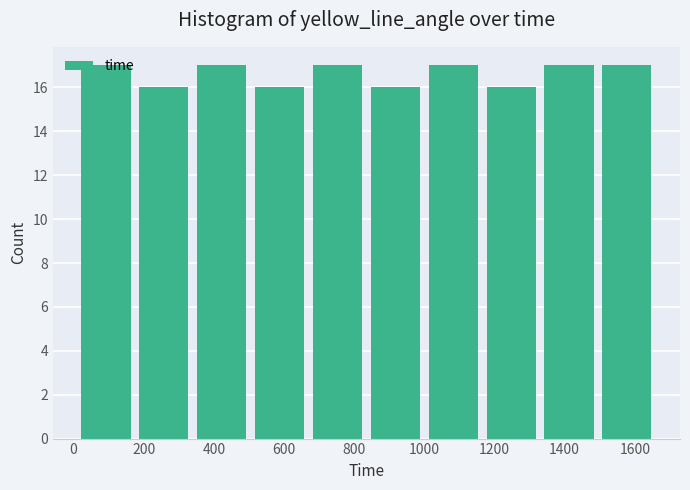

Reading left to right, list every bar in this chart as the range it spans on the x-axis followed by its height. Neither the bar edges nor the heights are printed on the chart, so give them approximately, as read against the axes.

10 to 175: 17
175 to 340: 16
340 to 505: 17
505 to 670: 16
670 to 835: 17
835 to 1000: 16
1000 to 1165: 17
1165 to 1330: 16
1330 to 1495: 17
1495 to 1660: 17